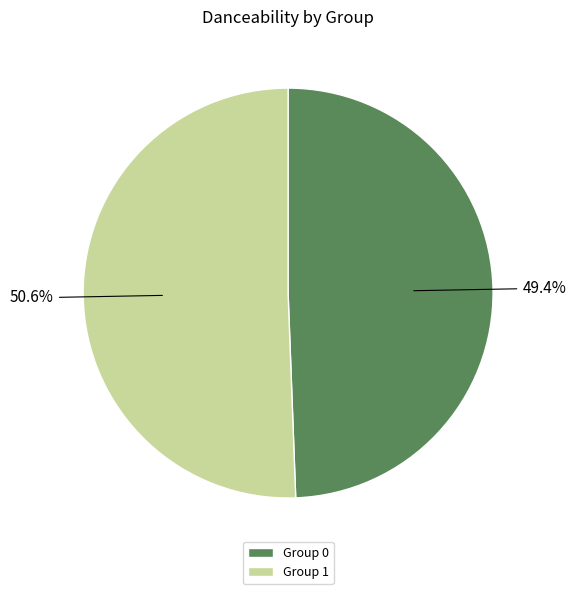

How many segments does this pie chart have?

2